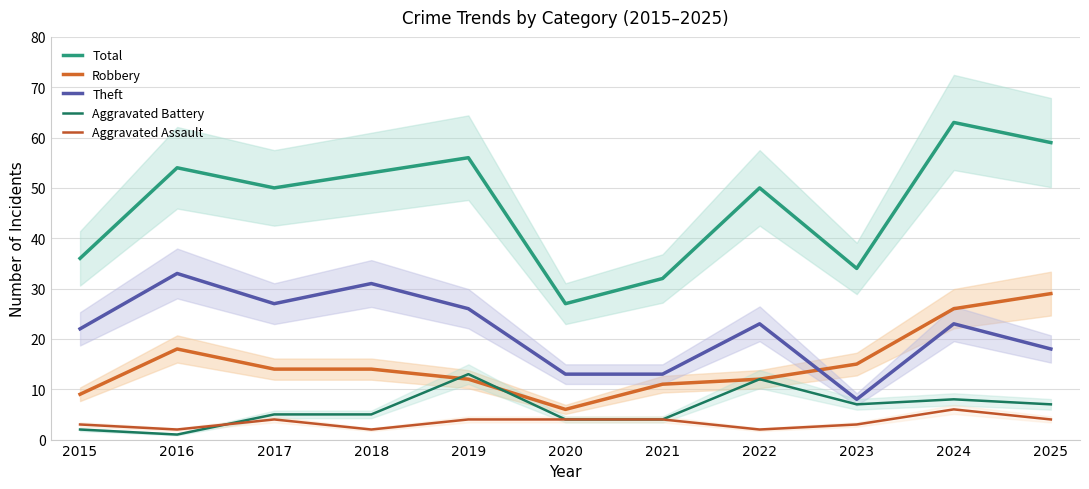

Where is the first local maximum for Robbery?

2016